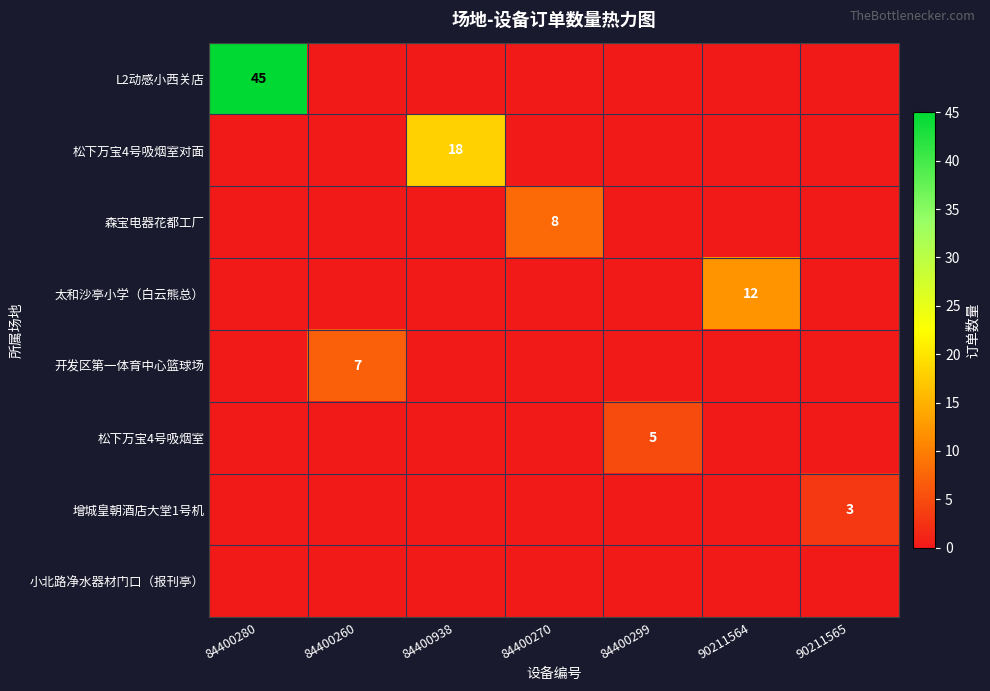

Rank the categories by 增城皇朝酒店大堂1号机 value from lowest to highest.

84400280, 84400260, 84400938, 84400270, 84400299, 90211564, 90211565